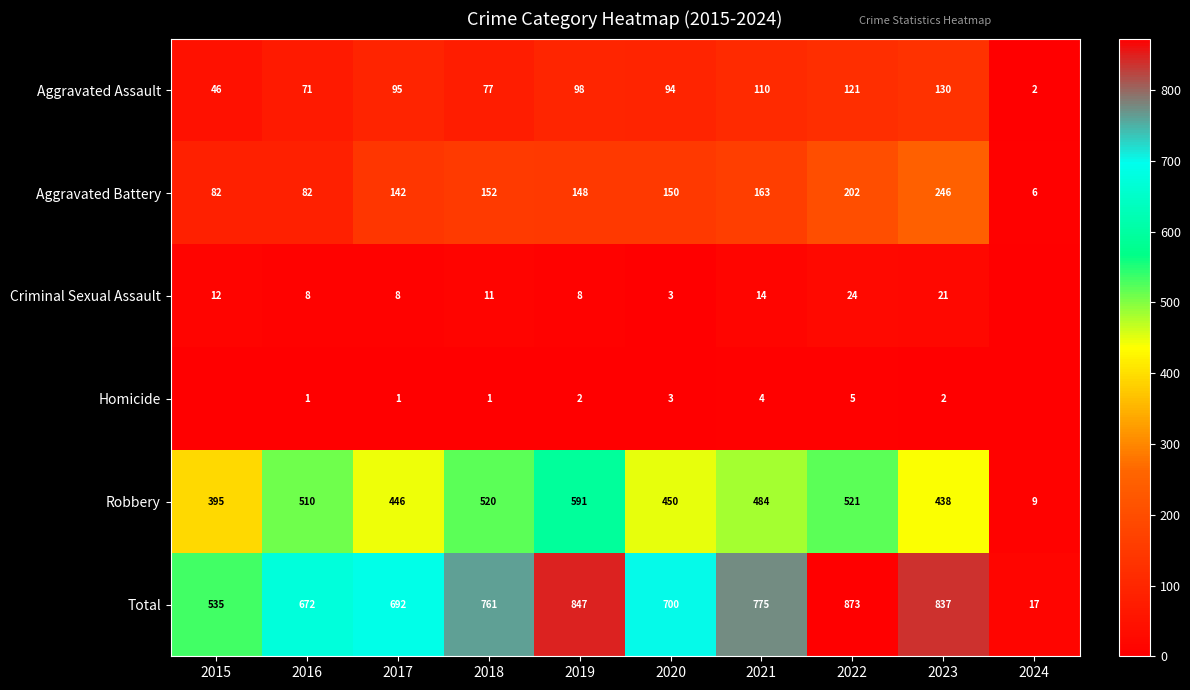

What is the total value across all series at 2016?

1344